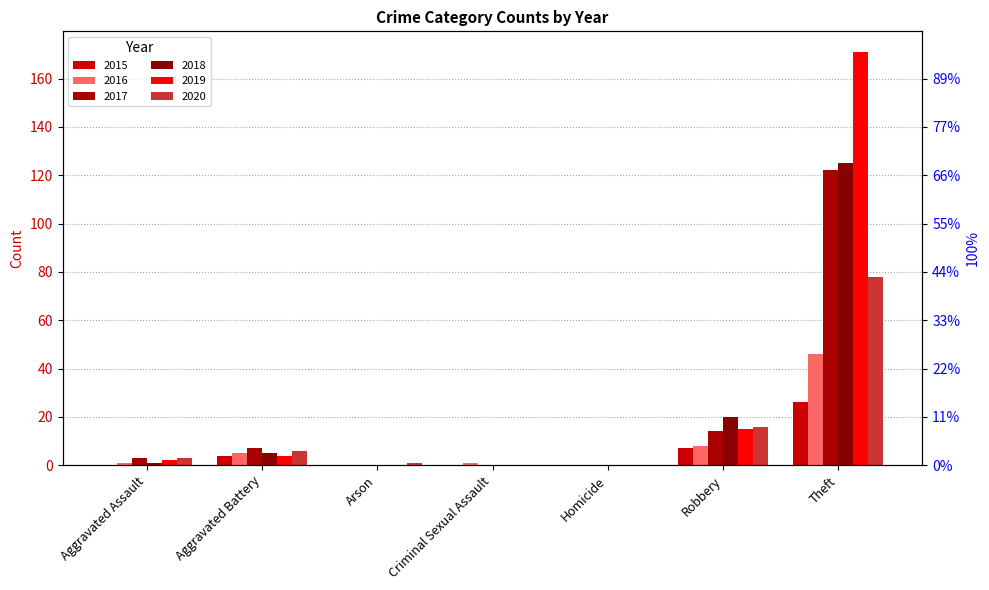

Reading left to right, list all the values displayed in this chart.

2015: Aggravated Assault=0	Aggravated Battery=4	Arson=0	Criminal Sexual Assault=0	Homicide=0	Robbery=7	Theft=26
2016: Aggravated Assault=1	Aggravated Battery=5	Arson=0	Criminal Sexual Assault=1	Homicide=0	Robbery=8	Theft=46
2017: Aggravated Assault=3	Aggravated Battery=7	Arson=0	Criminal Sexual Assault=0	Homicide=0	Robbery=14	Theft=122
2018: Aggravated Assault=1	Aggravated Battery=5	Arson=0	Criminal Sexual Assault=0	Homicide=0	Robbery=20	Theft=125
2019: Aggravated Assault=2	Aggravated Battery=4	Arson=0	Criminal Sexual Assault=0	Homicide=0	Robbery=15	Theft=171
2020: Aggravated Assault=3	Aggravated Battery=6	Arson=1	Criminal Sexual Assault=0	Homicide=0	Robbery=16	Theft=78